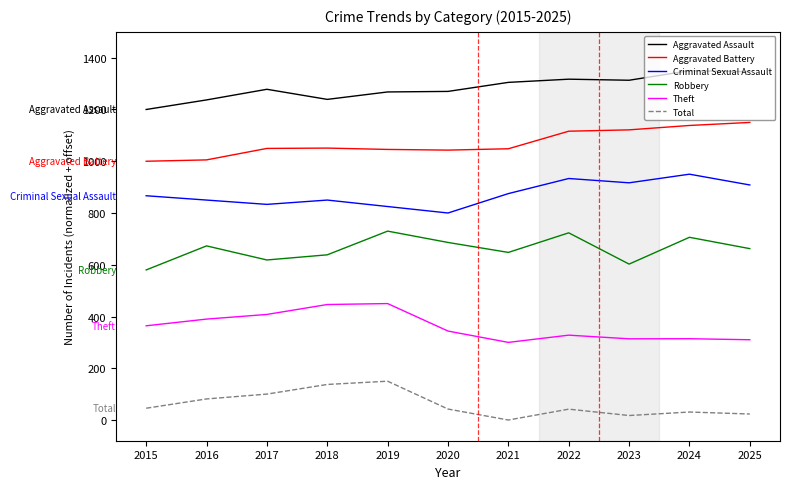

Is the value of Criminal Sexual Assault at 2017 greater than the value of Robbery at 2021?

Yes